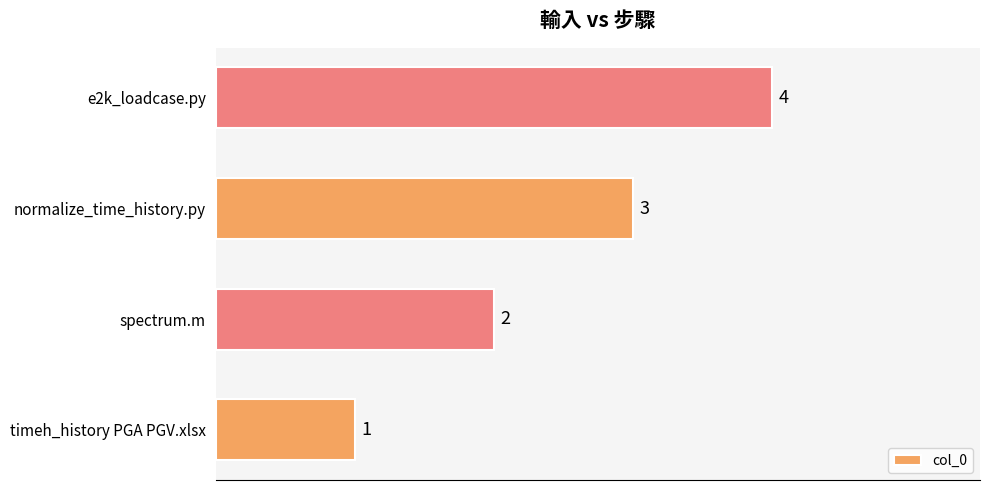

Where is the data nearest to the value 2?

spectrum.m